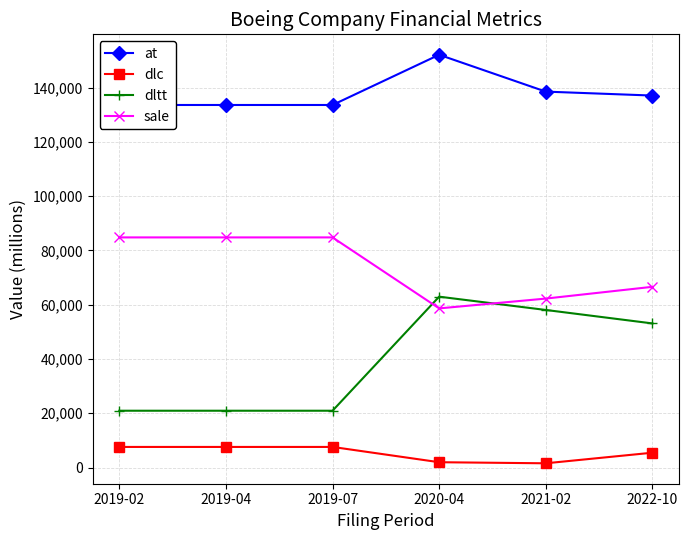

True or false: at and sale intersect in this chart.

False